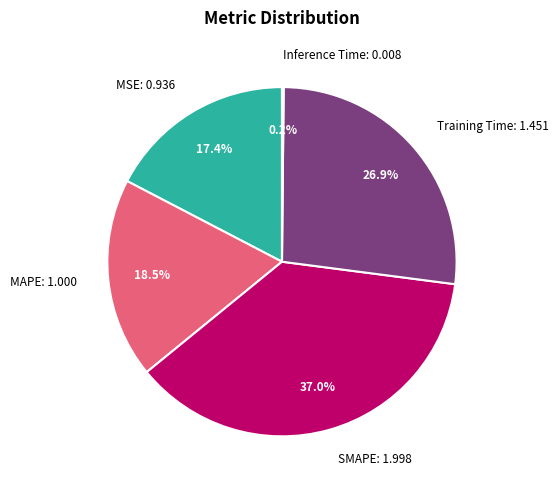

Does any single category account for the majority?

No